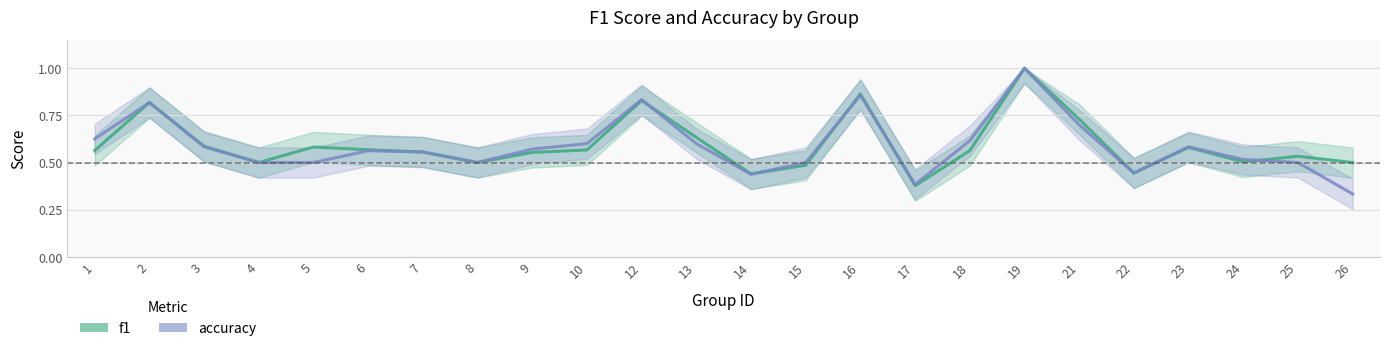

Is it true that f1 equals 0.3 at 6?

False